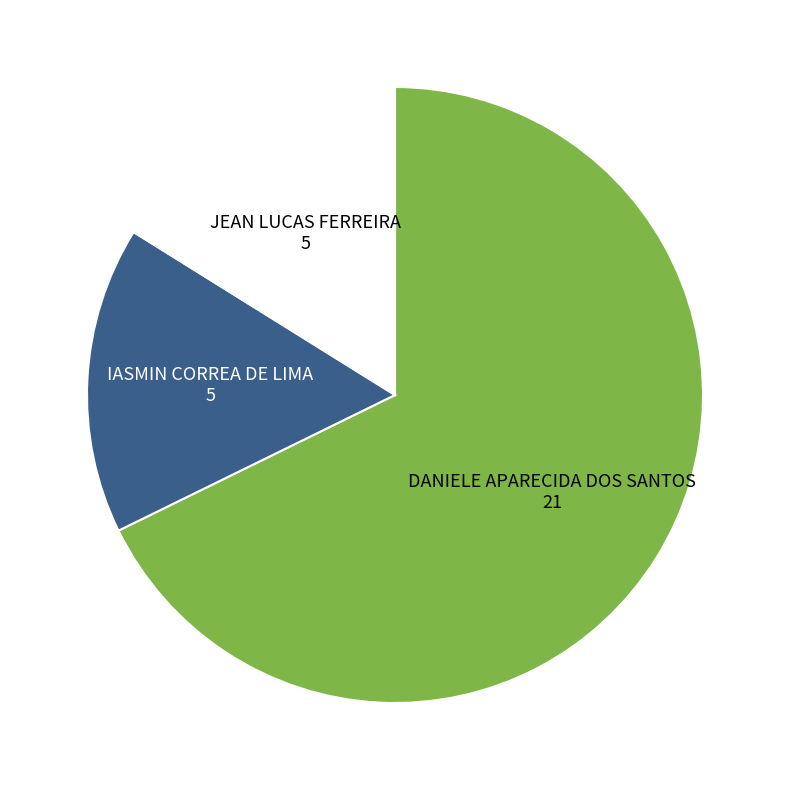

Combined, do JEAN LUCAS FERREIRA and DANIELE APARECIDA DOS SANTOS account for over 50%?

Yes